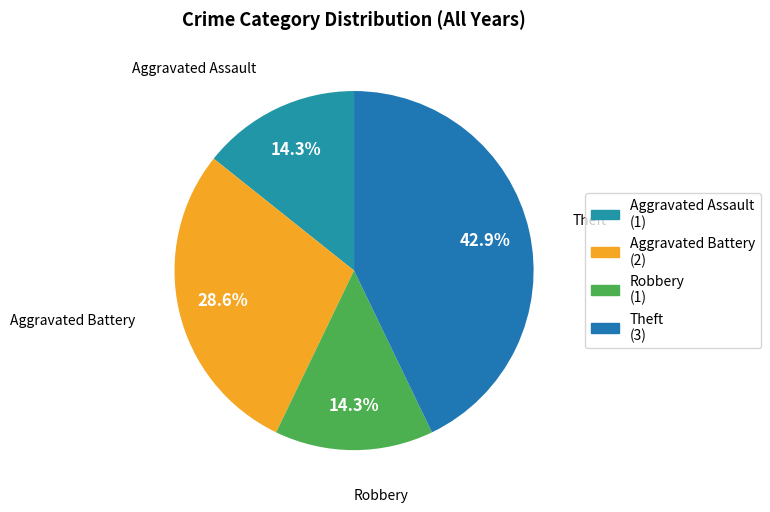

To the nearest percent, what percentage of the pie is Theft?

43%